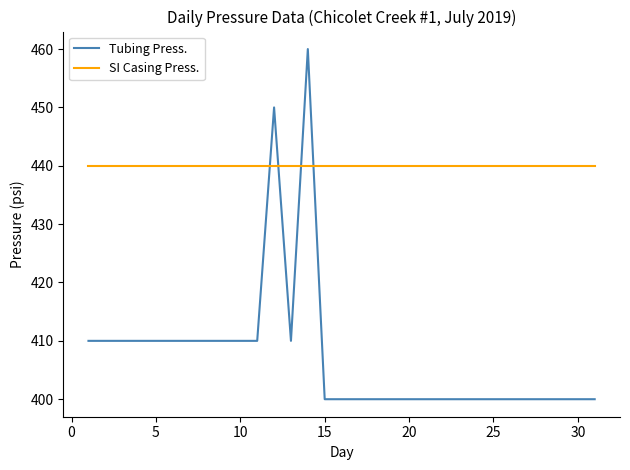

Which series has the largest total across all categories?

SI Casing Press.